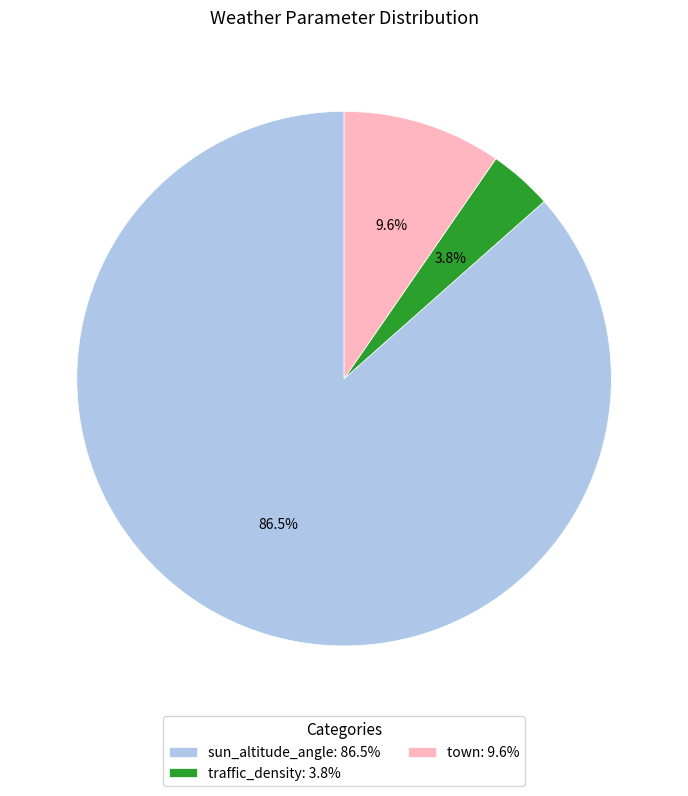

What is the ratio of the value at town to the value at sun_altitude_angle?

0.1